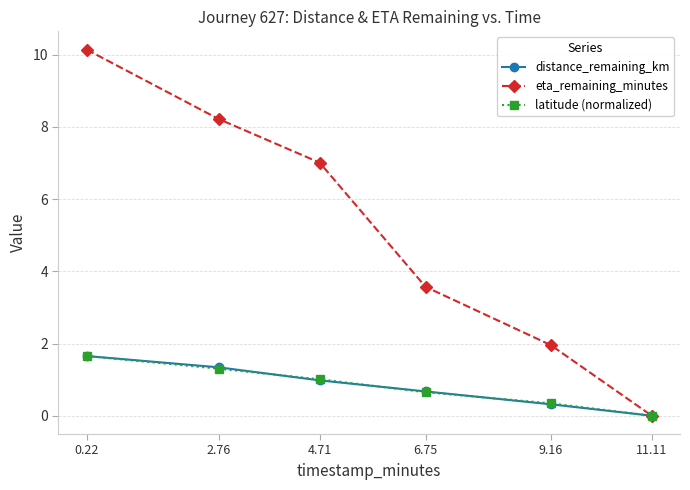

List the labels in order of latitude (normalized) value, largest first.

0.22, 2.76, 4.71, 6.75, 9.16, 11.11